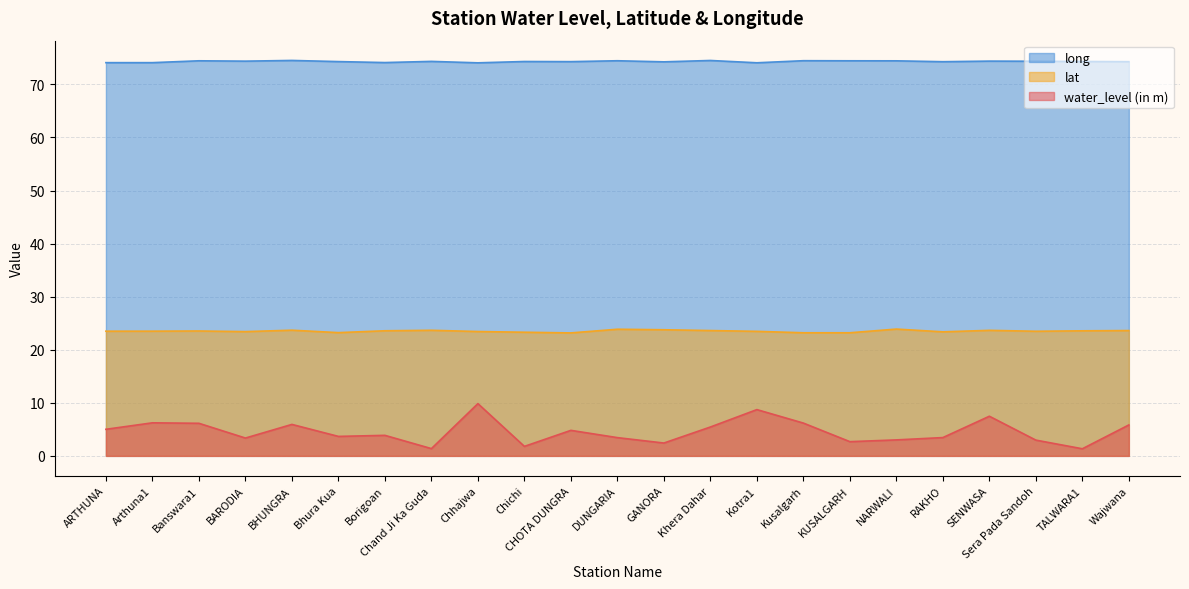

Reading right to left, extract all data points from this chart.

water_level (in m): 5.8	1.3	3.0	7.5	3.5	3.0	2.7	6.2	8.7	5.4	2.4	3.4	4.8	1.8	9.8	1.4	3.9	3.7	5.9	3.4	6.1	6.2	5.0
lat: 23.6	23.6	23.5	23.7	23.4	23.9	23.2	23.2	23.5	23.6	23.8	23.9	23.2	23.3	23.4	23.7	23.6	23.2	23.7	23.4	23.5	23.5	23.5
long: 74.3	74.3	74.4	74.4	74.3	74.4	74.5	74.5	74.1	74.5	74.3	74.5	74.3	74.3	74.1	74.3	74.1	74.3	74.5	74.4	74.5	74.1	74.1